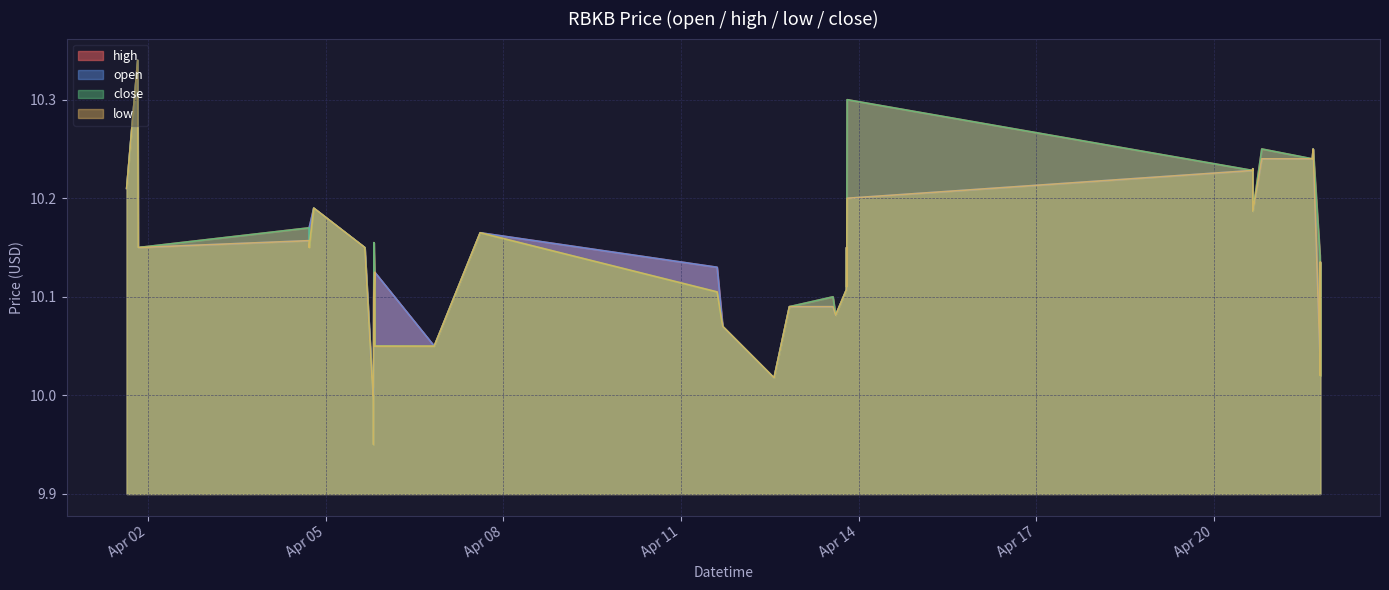

What is the label of the 38th point from the right?

2022-04-01 20:00